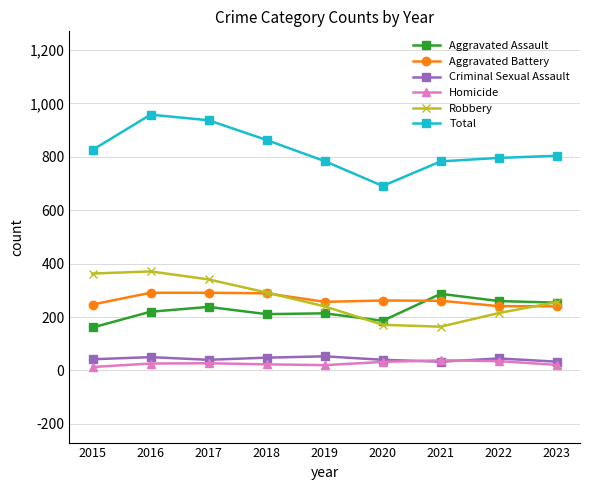

Is it true that Robbery equals 228 at 2016?

False